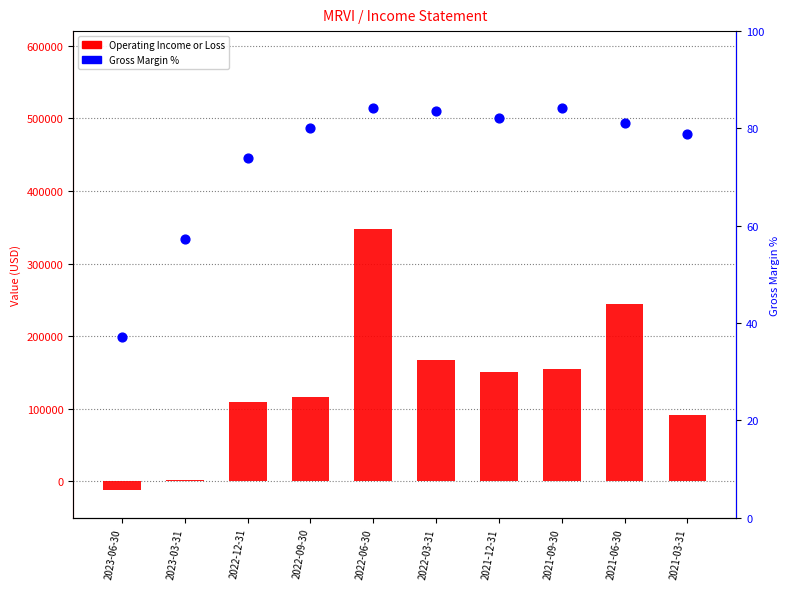

Which series contains the highest Y value?

Operating Income or Loss